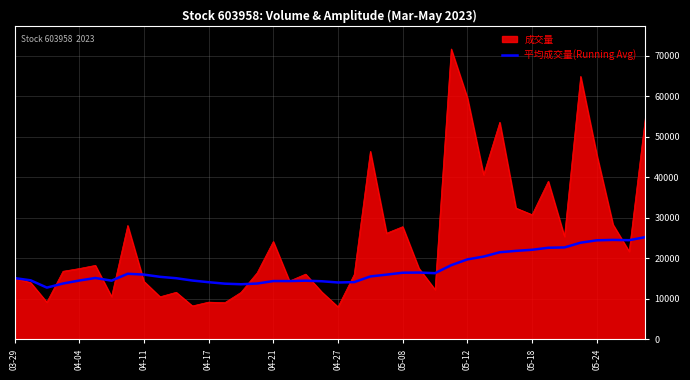

List the series in order of their overall mean, highest first.

成交量, 平均成交量(Running Avg)